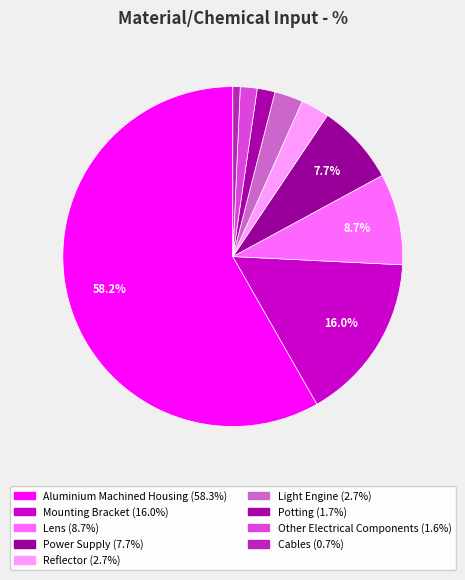

How many segments does this pie chart have?

9